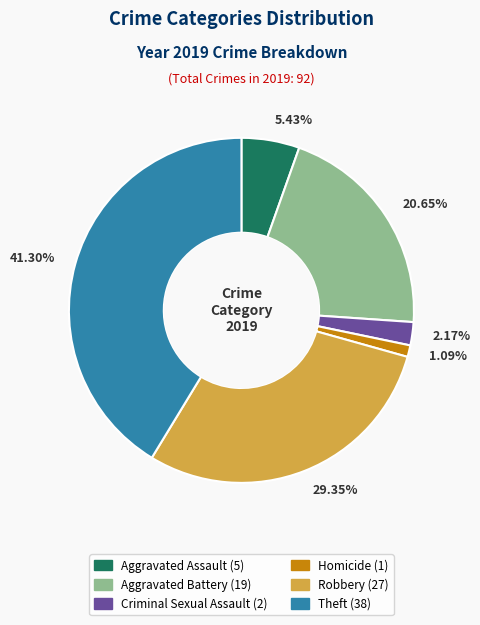

Count the number of slices in the pie.

6